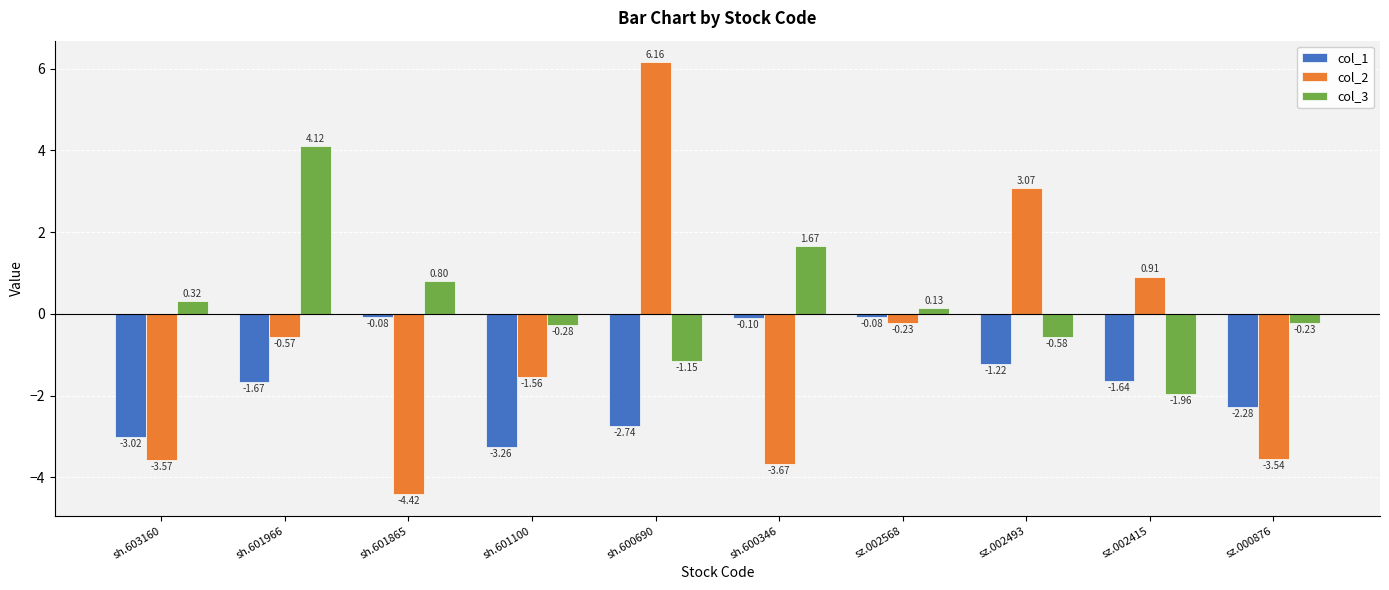

How many negative values does the col_3 series have?

5